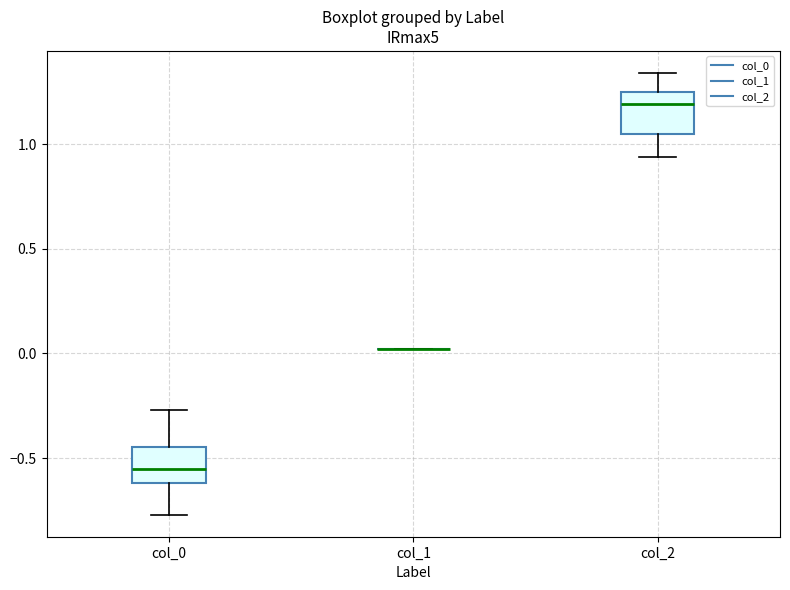

Reading left to right, read every box against the y-axis: the position of its median line, the range the box covers, and the ends of its whiskers. The values are not printed on the chart, so give them approximately, as read against the axis.

col_0: median -0.55, box -0.60 to -0.45, whiskers -0.75 to -0.25
col_1: box collapsed to a line at 0.00, whiskers 0.00 to 0.00
col_2: median 1.20, box 1.05 to 1.25, whiskers 0.95 to 1.35